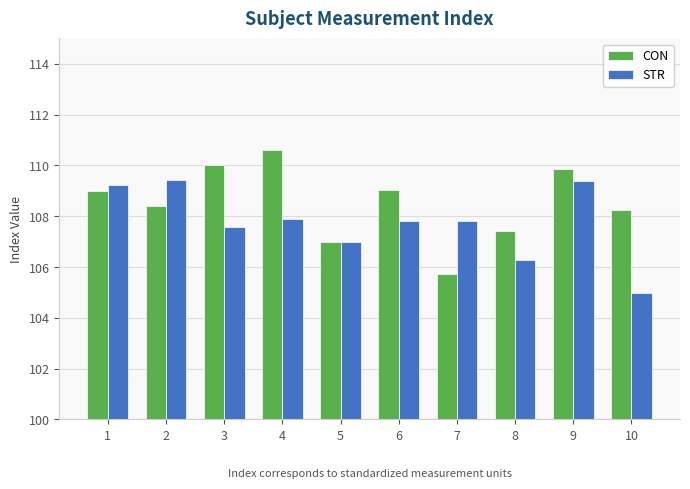

At which category does the chart reach its peak across all series?

4